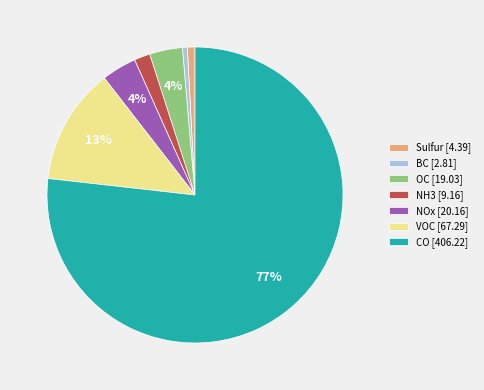

Combined, do VOC [67.29] and NH3 [9.16] account for over 50%?

No